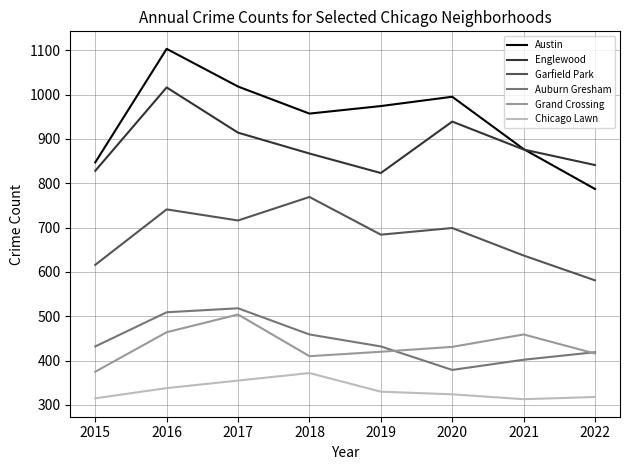

The value of Auburn Gresham at 2017 is 142. True or false?

False